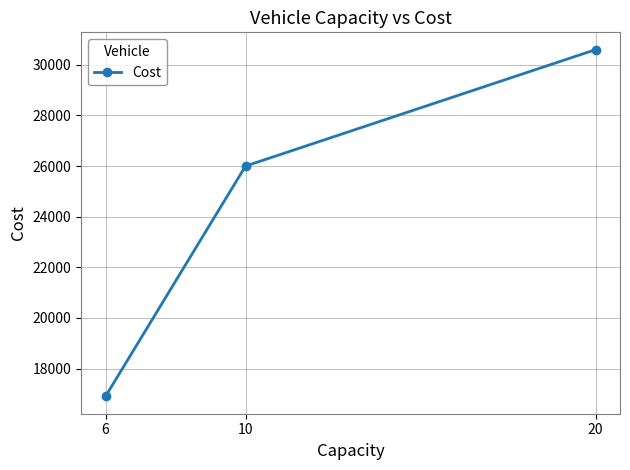

List the labels in order of value, largest first.

20, 10, 6